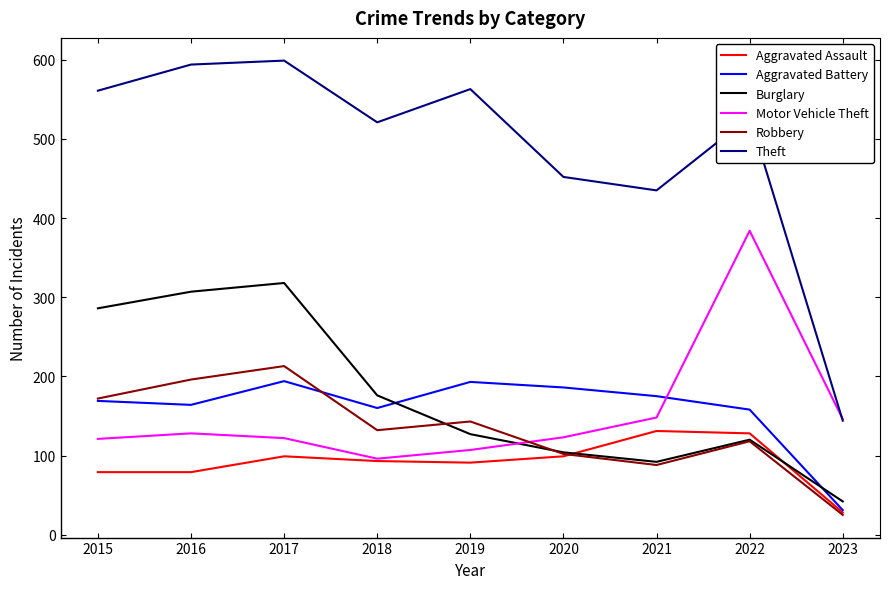

Is it true that Aggravated Assault equals 99 at 2017?

True